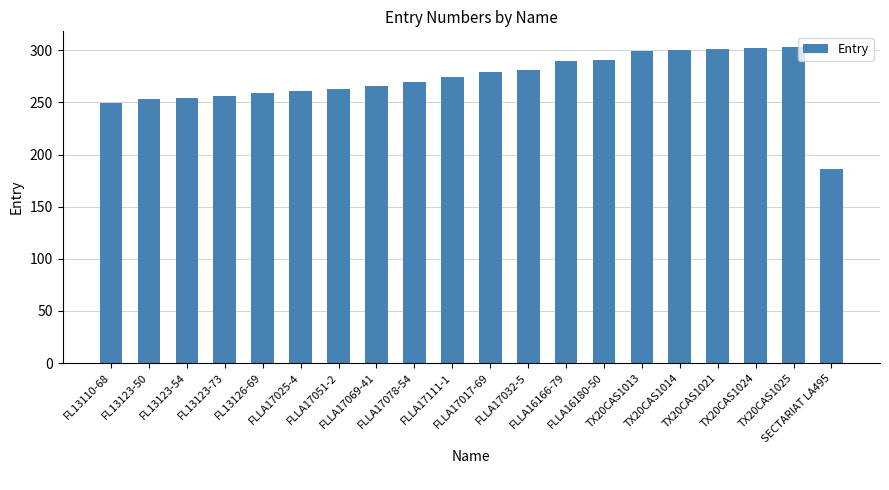

What is the label of the 1st bar from the left?

FL13110-68